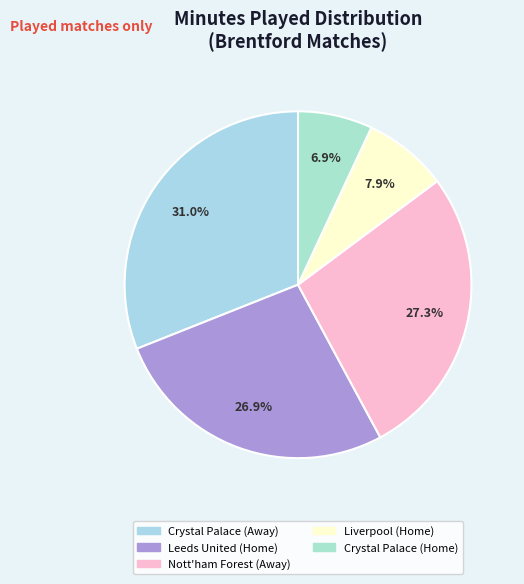

To the nearest percent, what is the difference between the Crystal Palace (Away) and Nott'ham Forest (Away) slice percentages?

4%